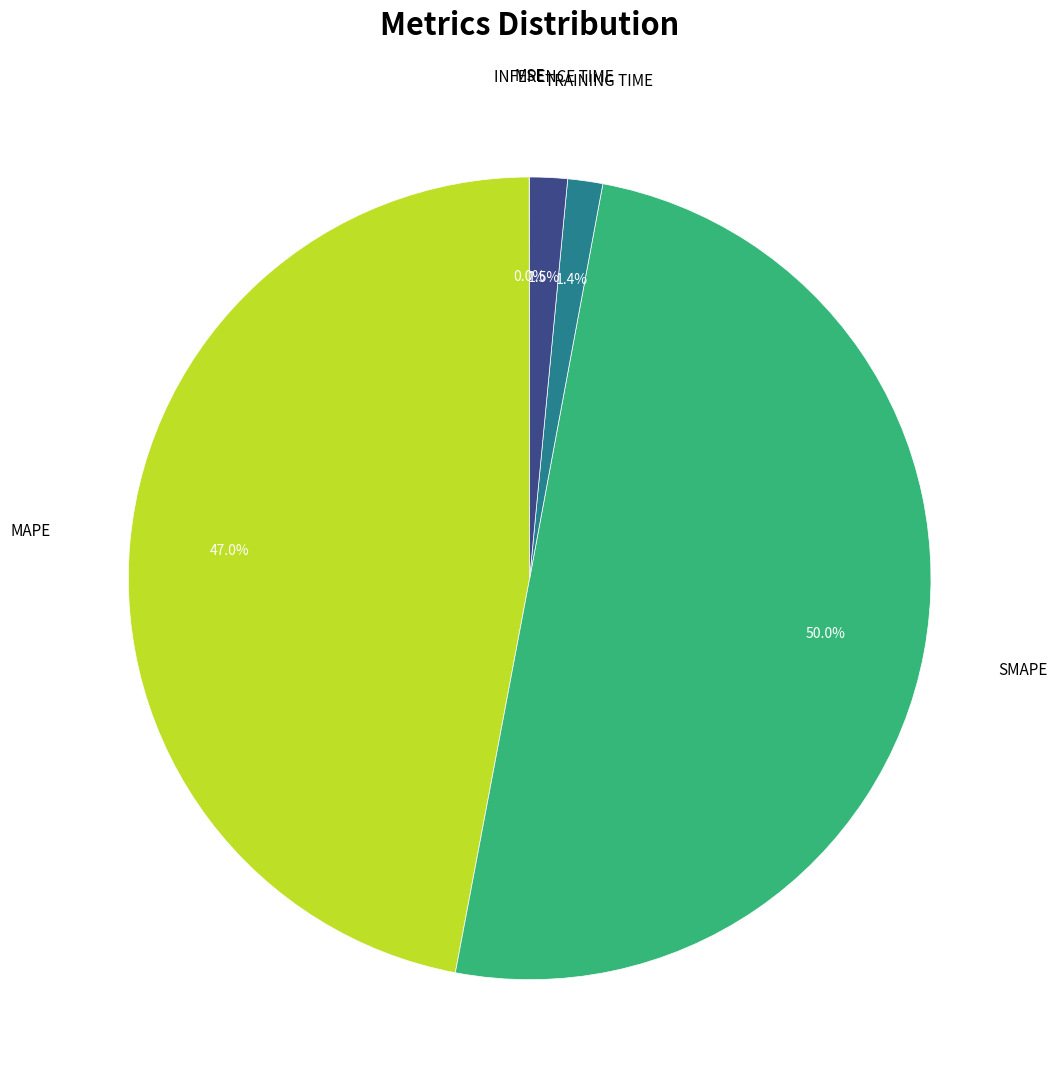

What is the majority slice?

SMAPE